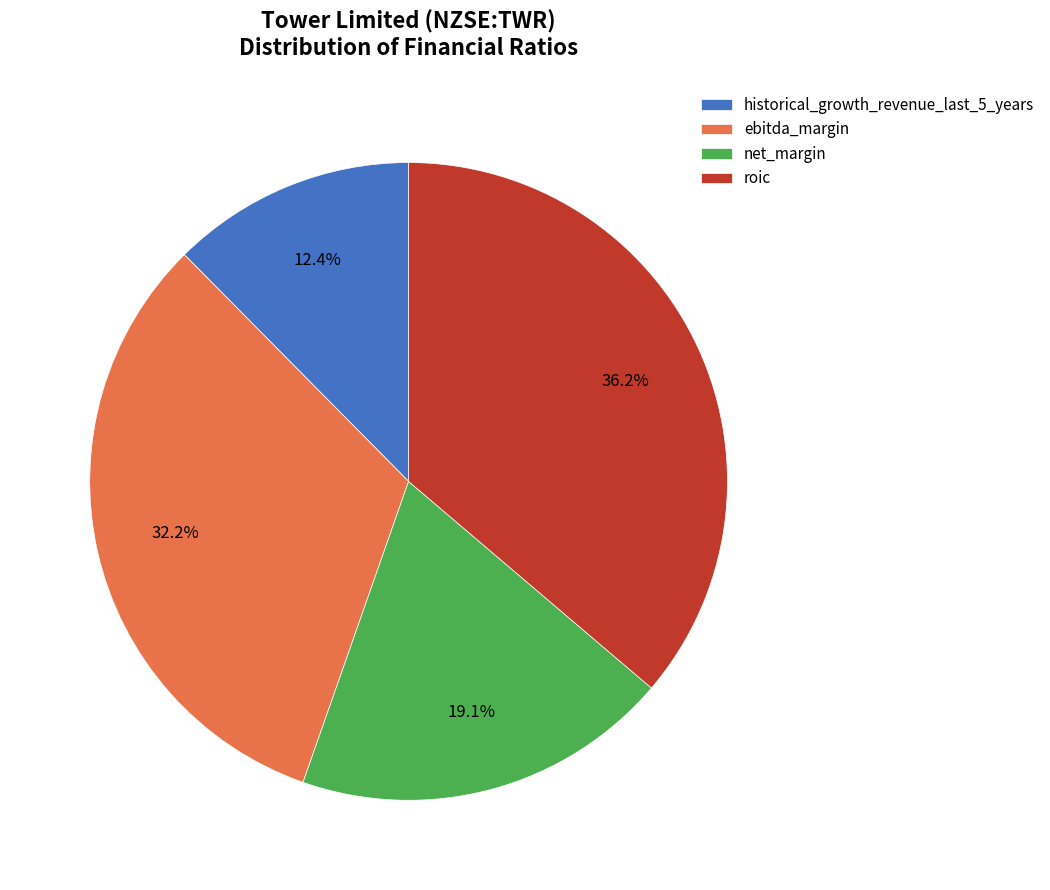

To the nearest percent, what portion does roic represent?

36%